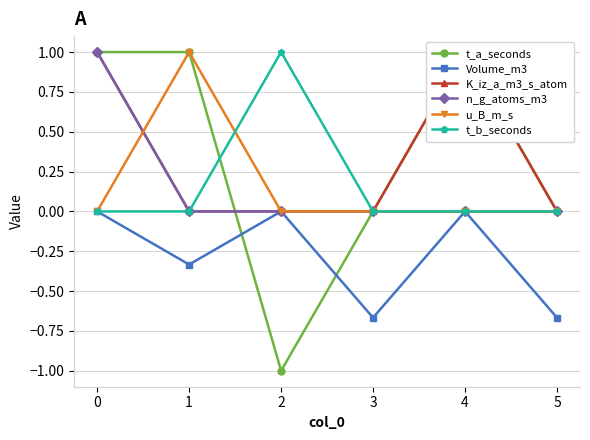

True or false: t_b_seconds has a value of 0.7 at 3.

False